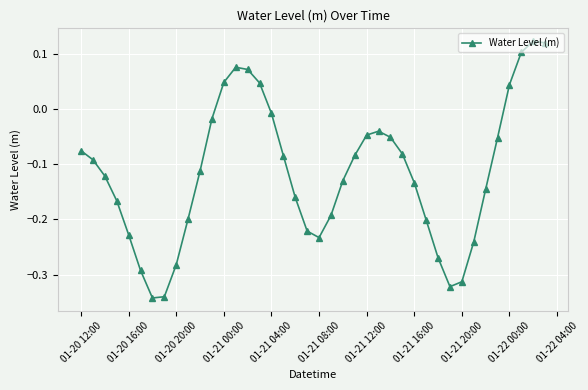

True or false: there are more than 0 points higher than both neighbors.

True